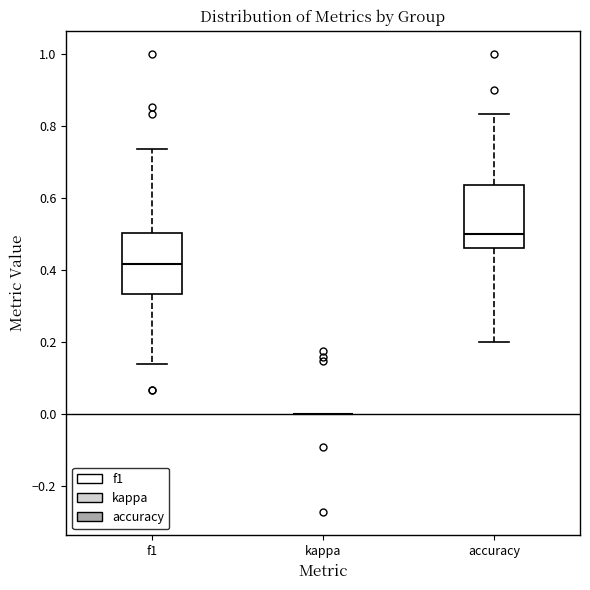

Reading left to right, read every box against the y-axis: the position of its median line, the range the box covers, and the ends of its whiskers. The values are not printed on the chart, so give them approximately, as read against the axis.

f1: median 0.42, box 0.34 to 0.50, whiskers 0.14 to 0.74
kappa: box collapsed to a line at 0.00, whiskers 0.00 to 0.00
accuracy: median 0.50, box 0.46 to 0.64, whiskers 0.20 to 0.84